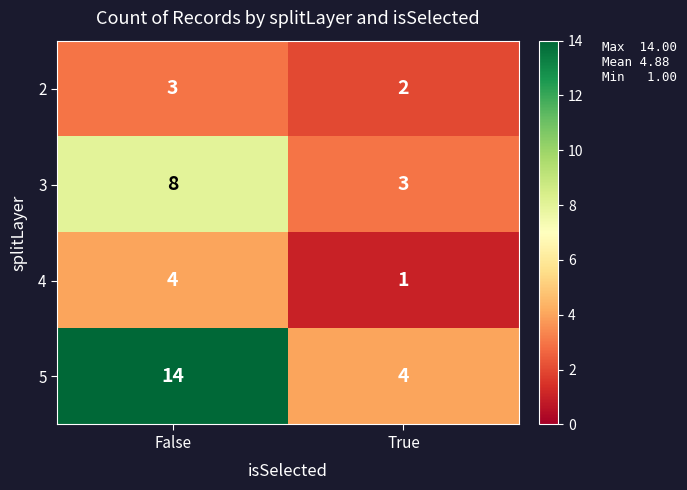

What is the maximum value shown in the chart?

14